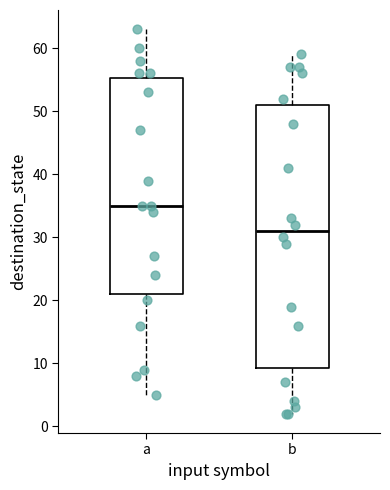

Reading left to right, transcribe this box plot: for each box, give where its median line is, the range the box spans, and where its two whiskers end, as read against the y-axis. The values are not printed on the chart, so give them approximately, as read against the axis.

a: median 35, box 21 to 55, whiskers 5 to 63
b: median 31, box 9 to 51, whiskers 2 to 59